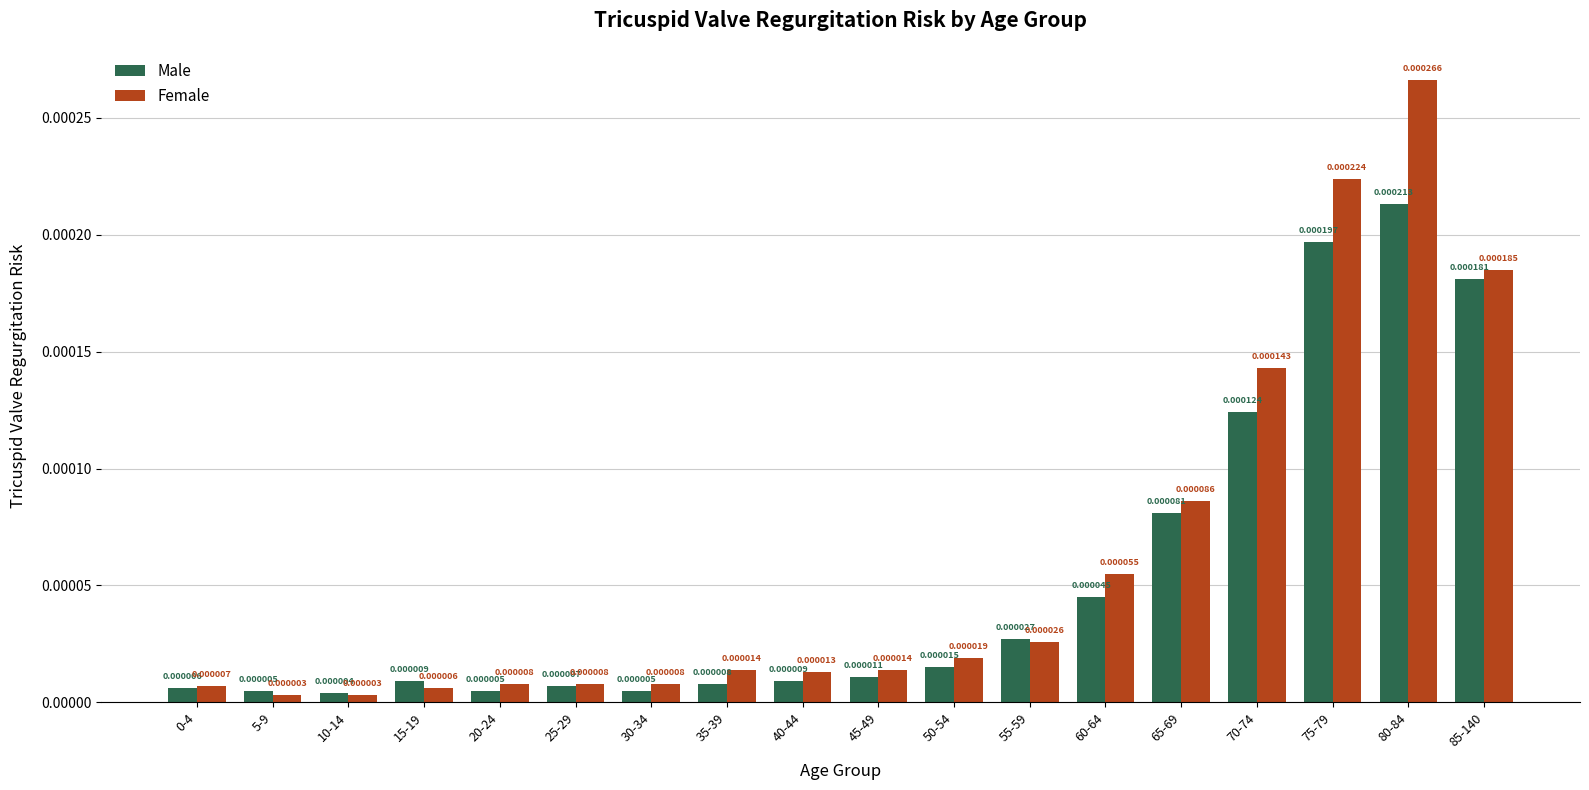

At which category is the sum across all series the highest?

80-84